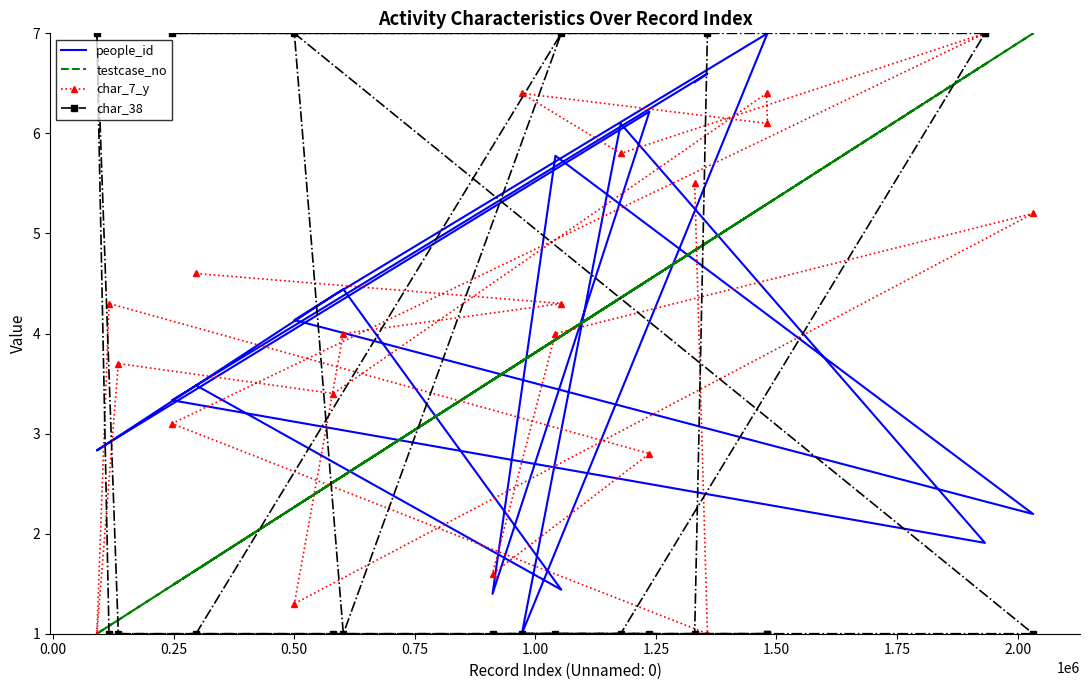

The value of char_38 at 1.00 is 0.3. True or false?

False